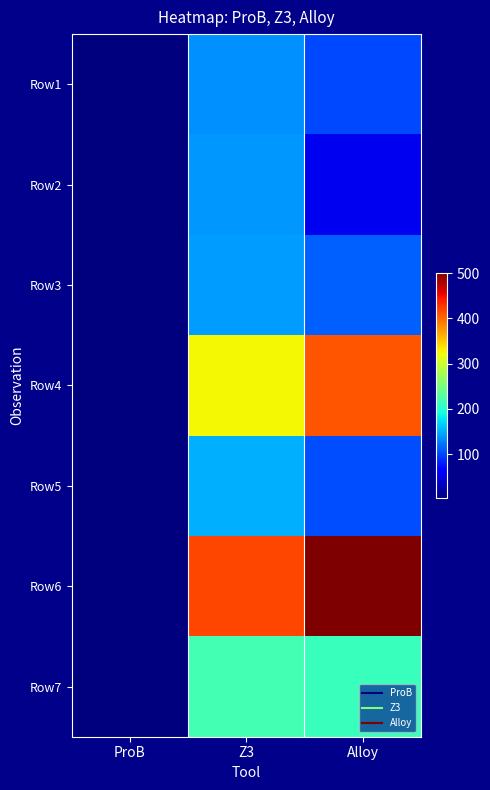

Rank the series at ProB from highest to lowest value.

Row1, Row4, Row7, Row6, Row3, Row5, Row2